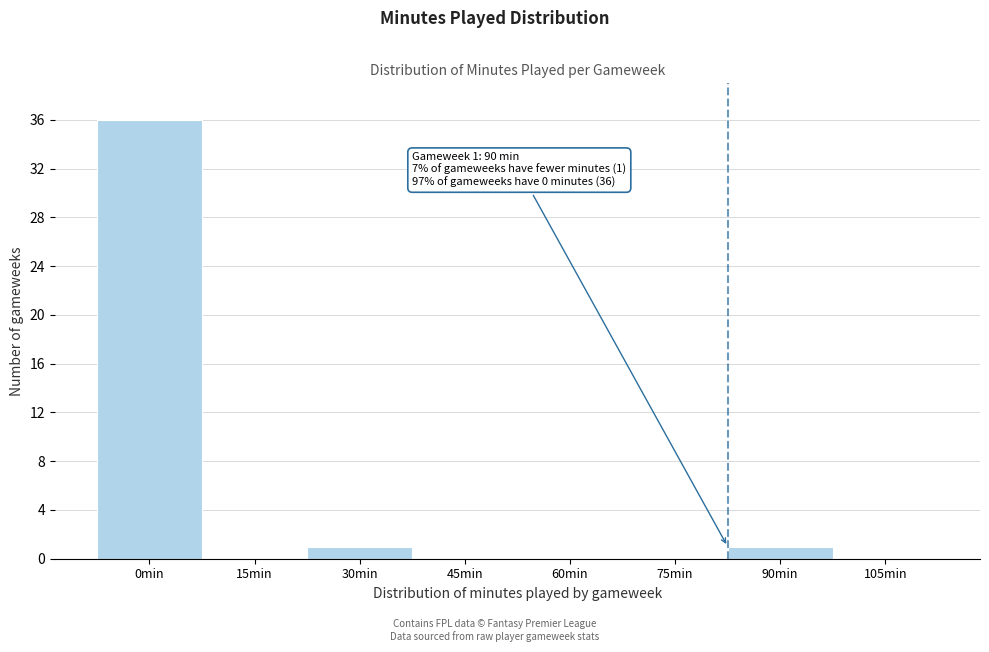

Reading left to right, extract all data points from this chart.

0min=36	15min=0	30min=1	45min=0	60min=0	75min=0	90min=1	105min=0